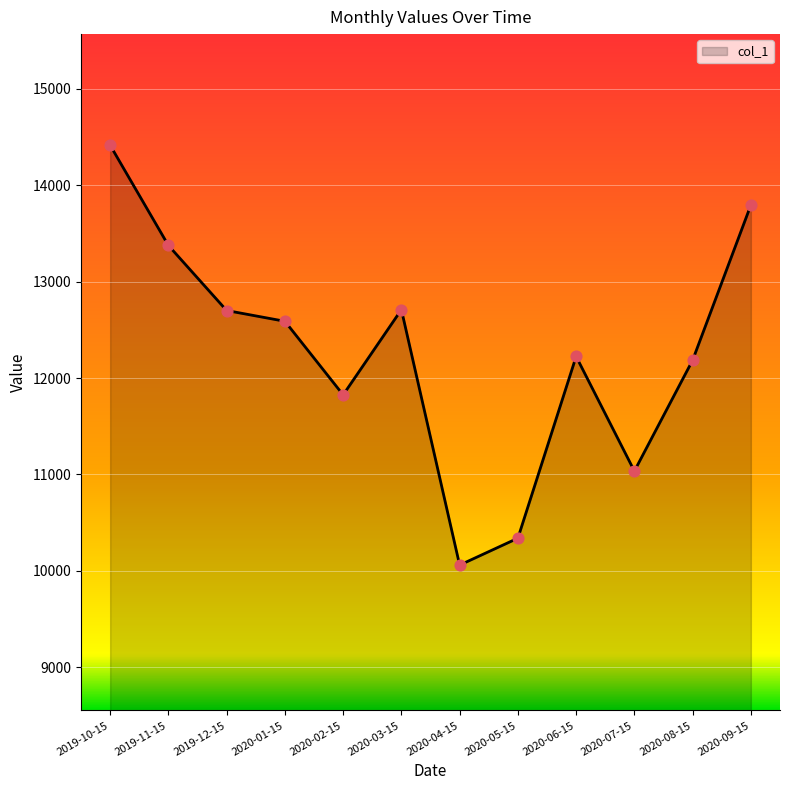

What is the change in value from 2020-04-15 to 2020-08-15?

+2126.0